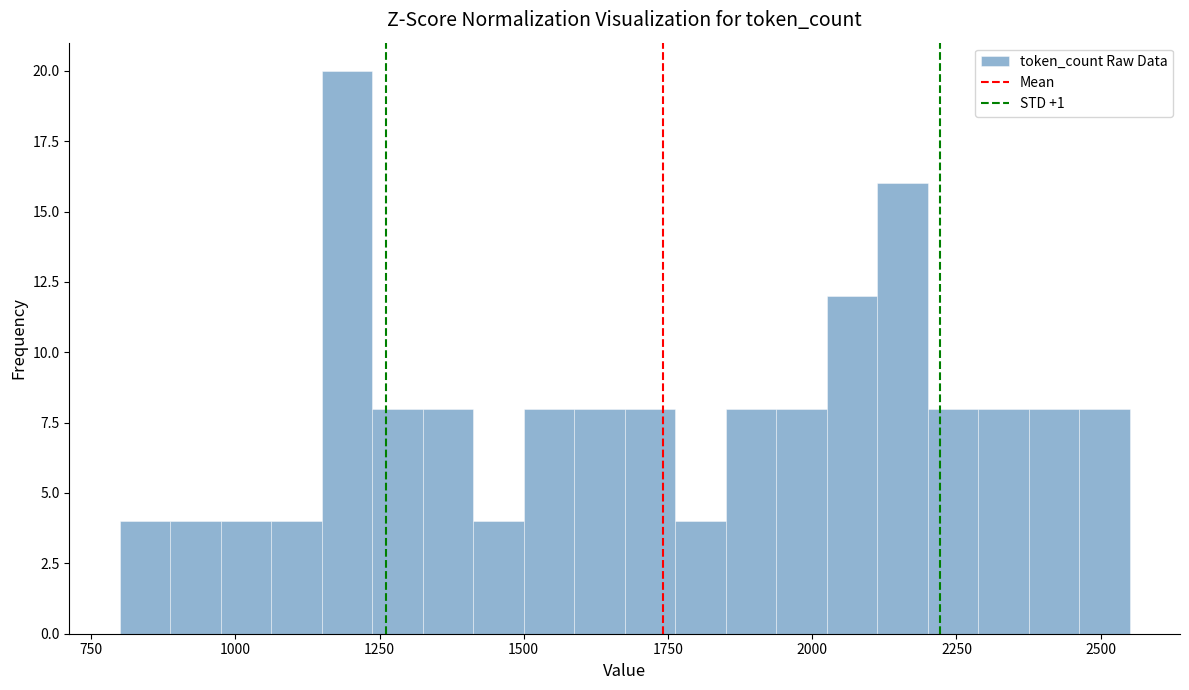

Read against the x-axis, roughly where is the centre of the tallest bar?

1200